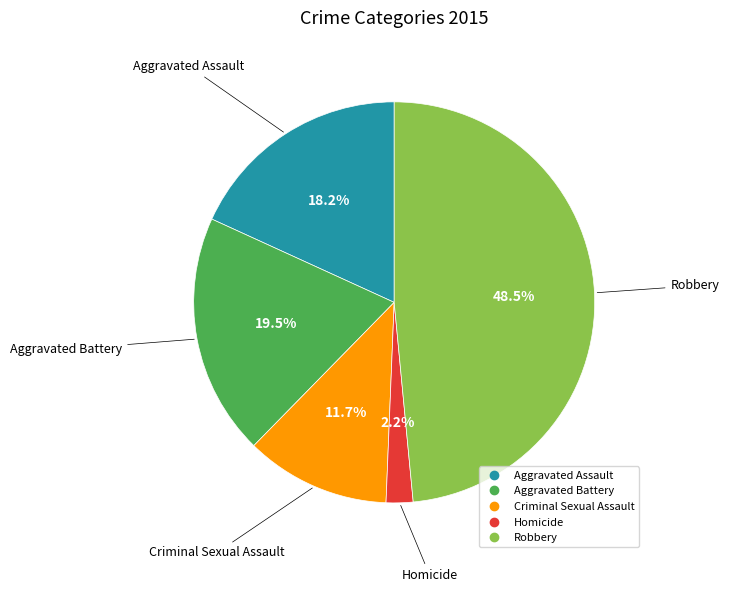

True or false: Aggravated Battery accounts for 26% of the total.

False